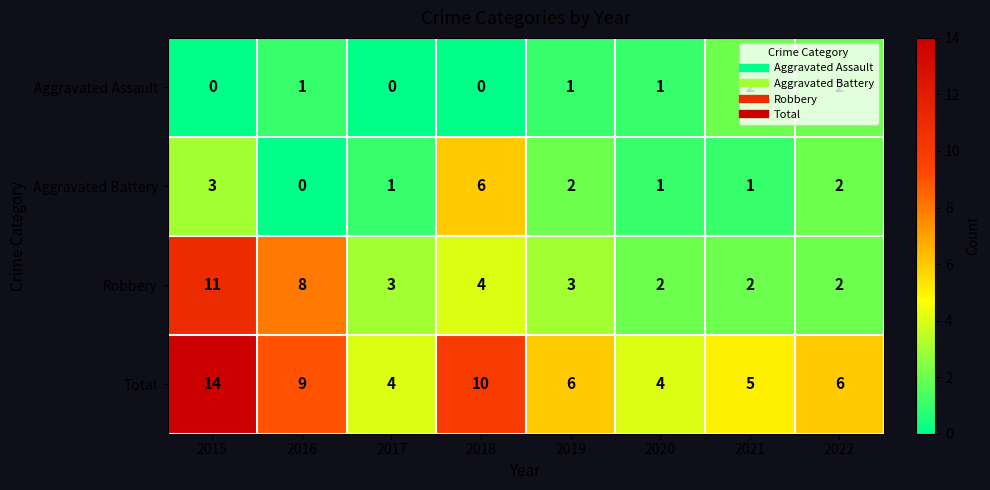

Where does the Robbery series first go above 3?

2015